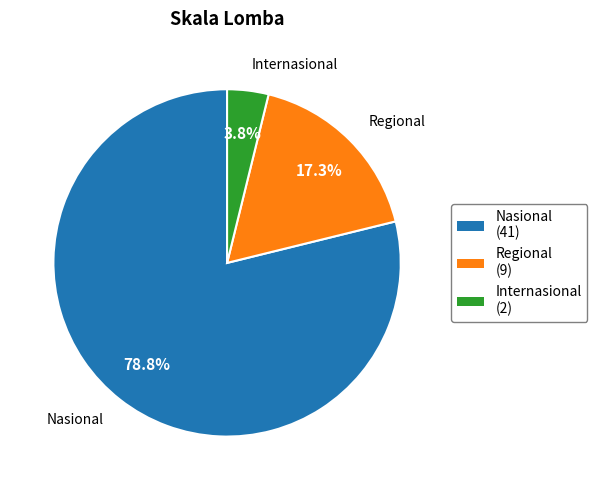

To the nearest percent, what percentage of the pie is Internasional?

4%